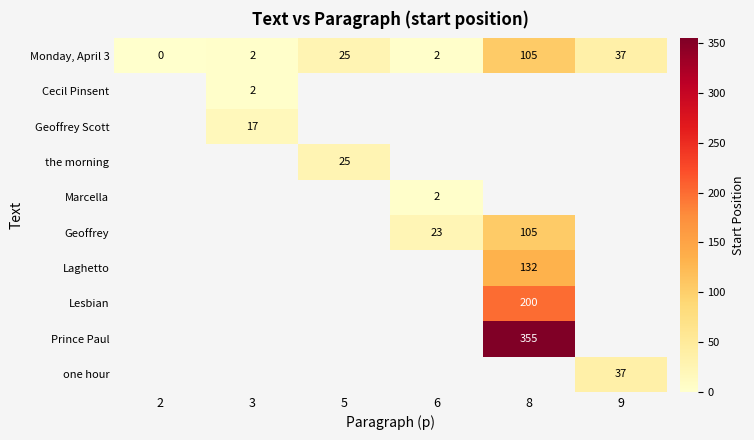

Is it true that Laghetto equals 80 at 8?

False